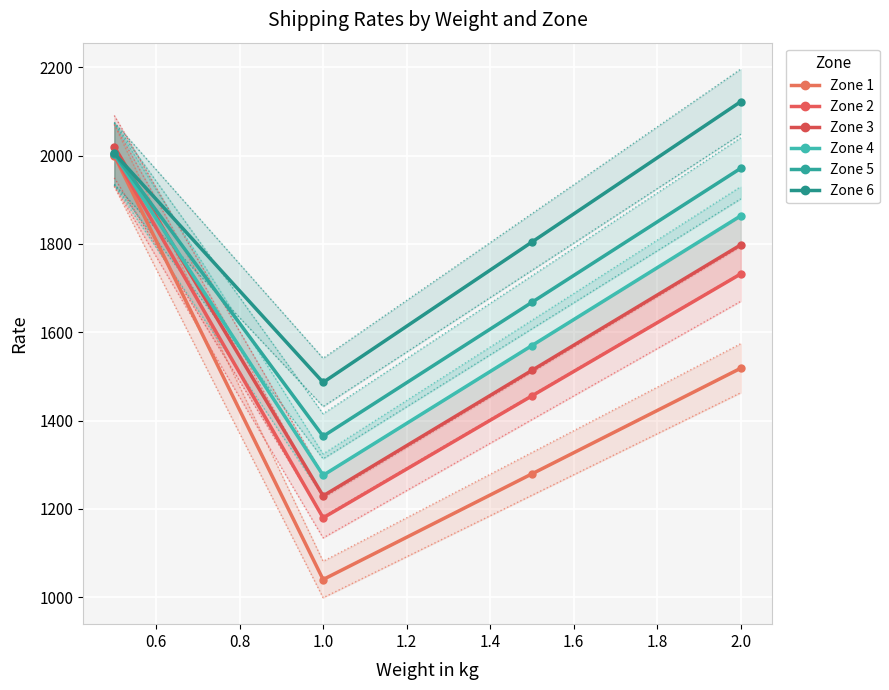

What are all the series names shown in the legend?

Zone 1, Zone 2, Zone 3, Zone 4, Zone 5, Zone 6